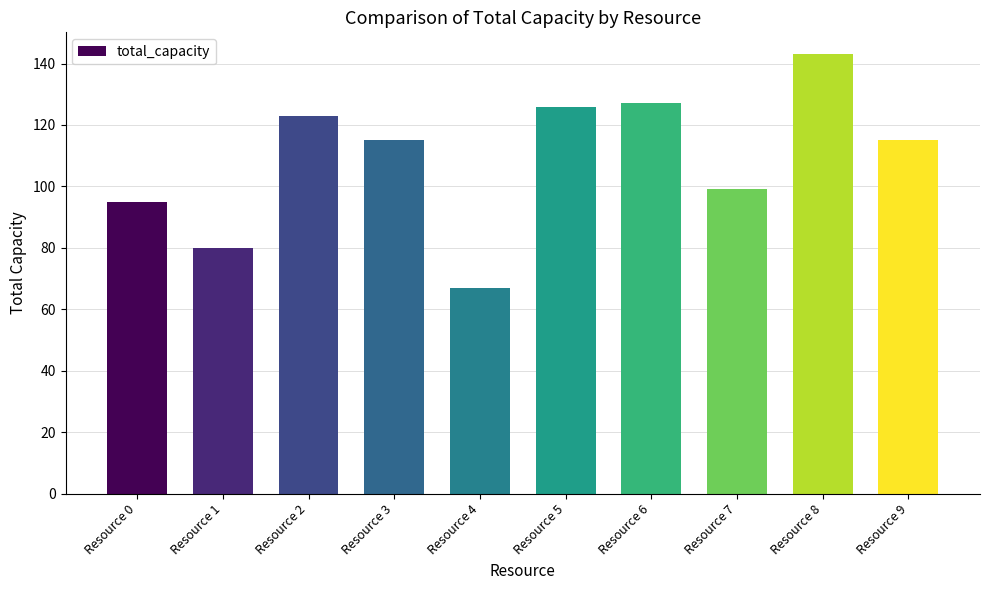

True or false: the data shows 143 at Resource 8.

True